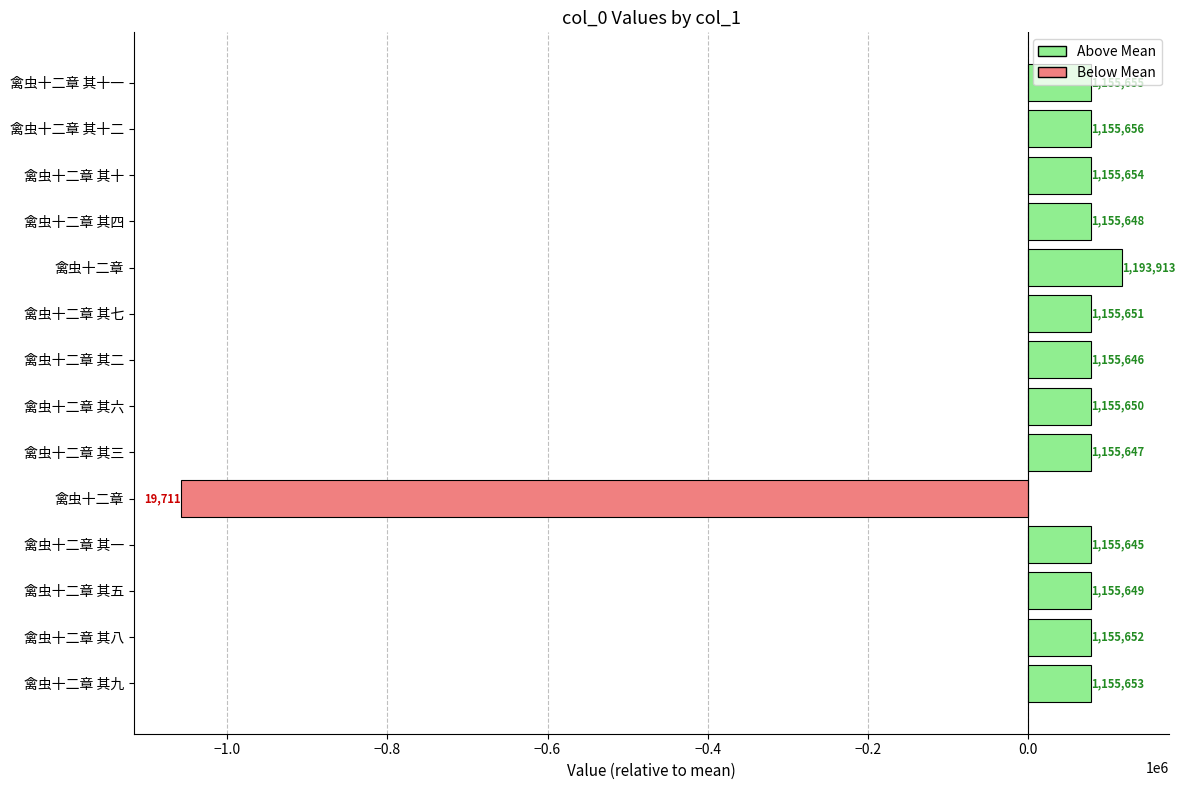

Does the chart contain any negative values?

Yes